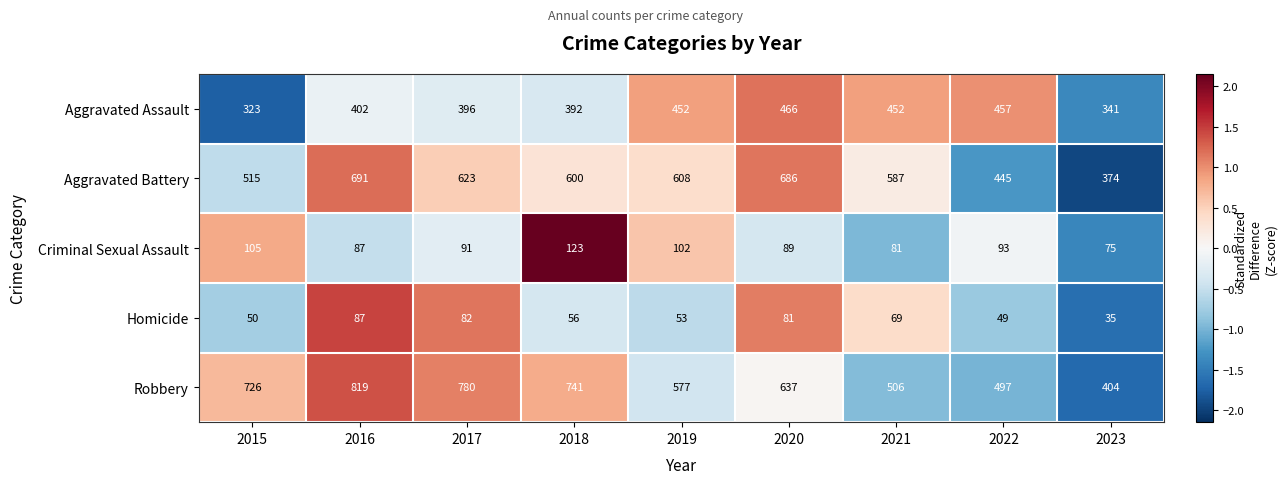

The value of Criminal Sexual Assault at 2015 is 105. True or false?

True